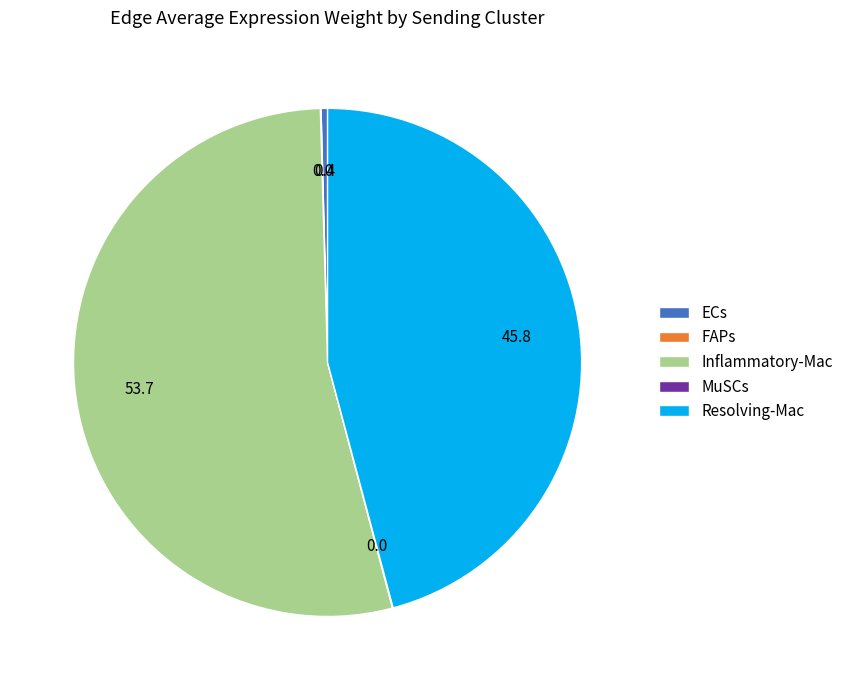

Is there any slice that represents more than half of the pie?

Yes